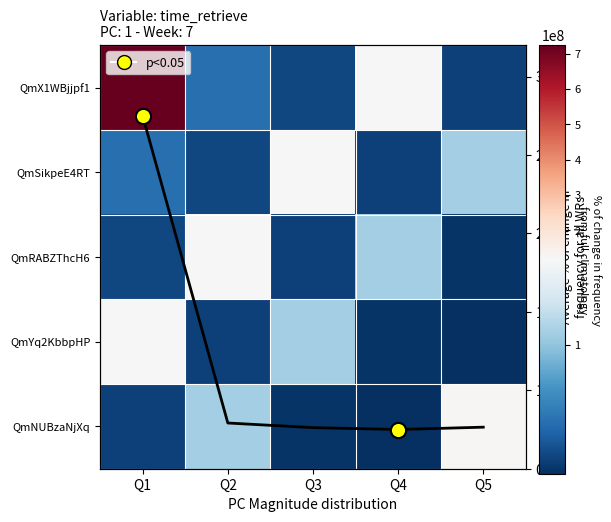

What is the difference between the second highest and minimum values in the QmNUBzaNjXq series?

27439509